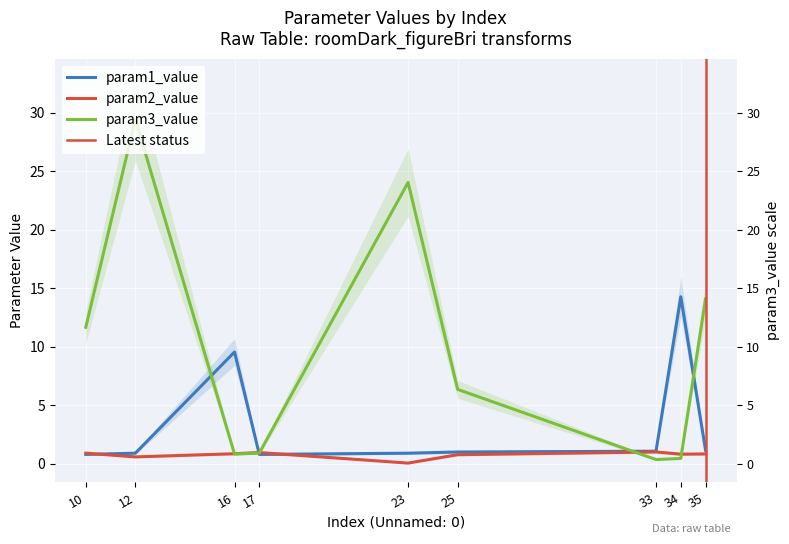

At which category is the sum across all series the highest?

12